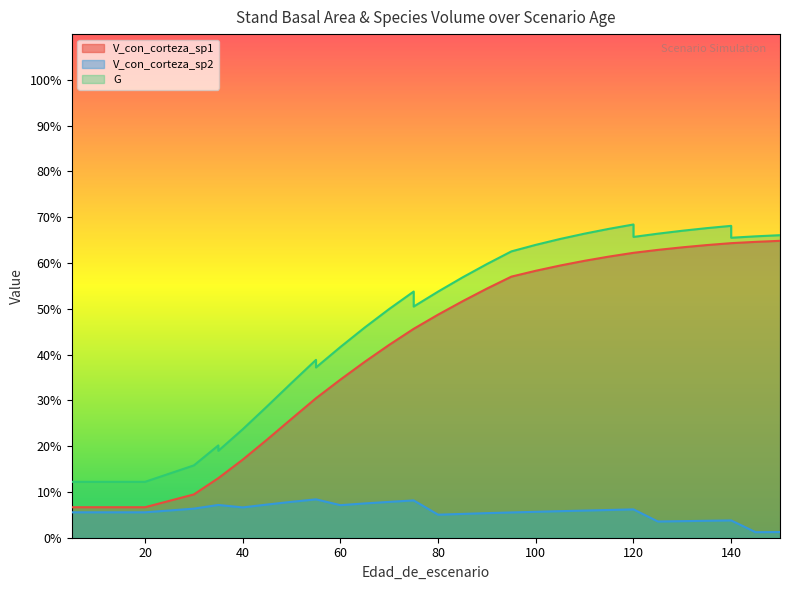

True or false: V_con_corteza_sp1 has more than 0 interior local peaks.

False